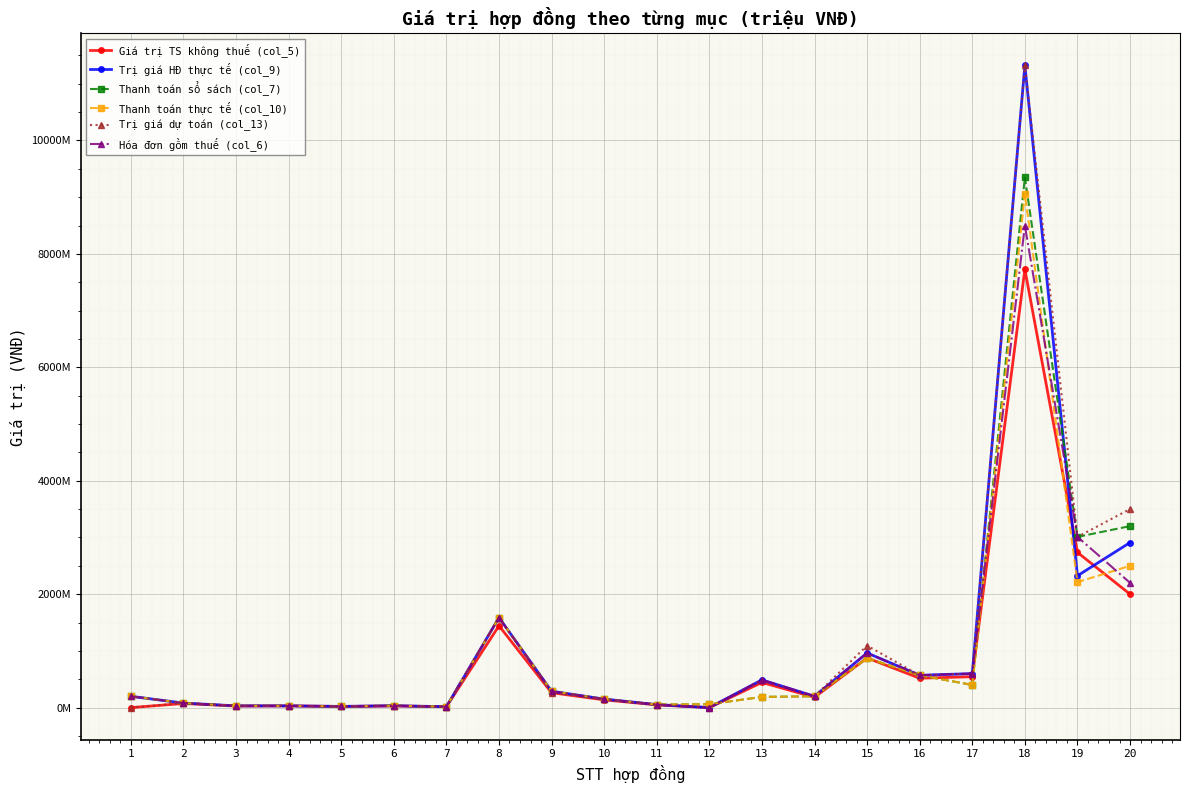

Which category has the lowest value in the Thanh toán sổ sách (col_7) series?

7